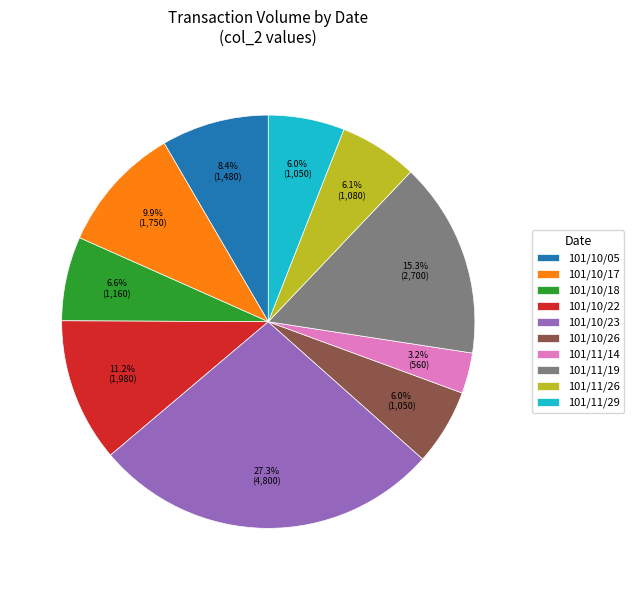

To the nearest percent, what percentage of the pie is 101/10/17?

10%